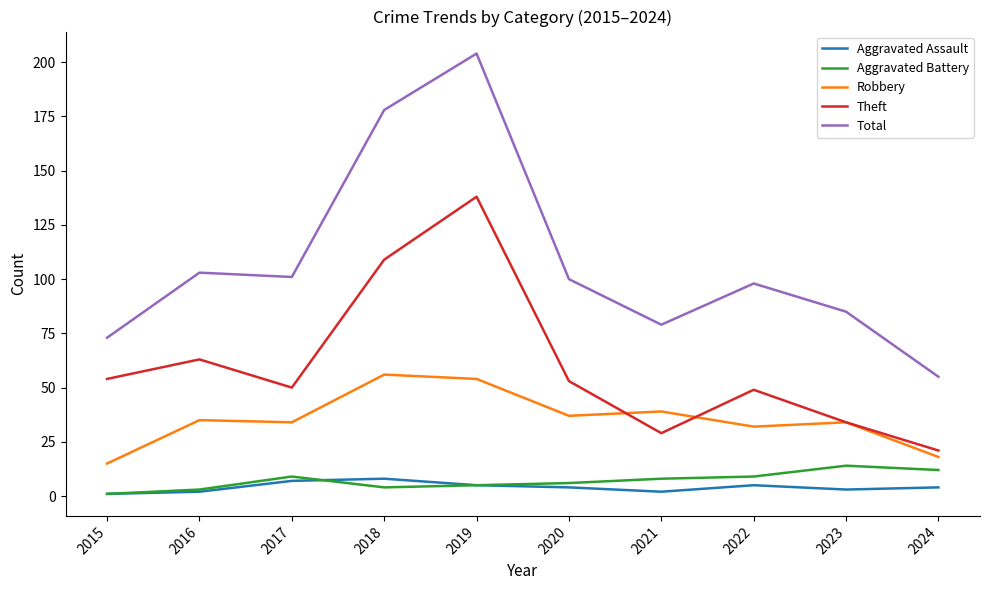

True or false: Total and Theft intersect in this chart.

False